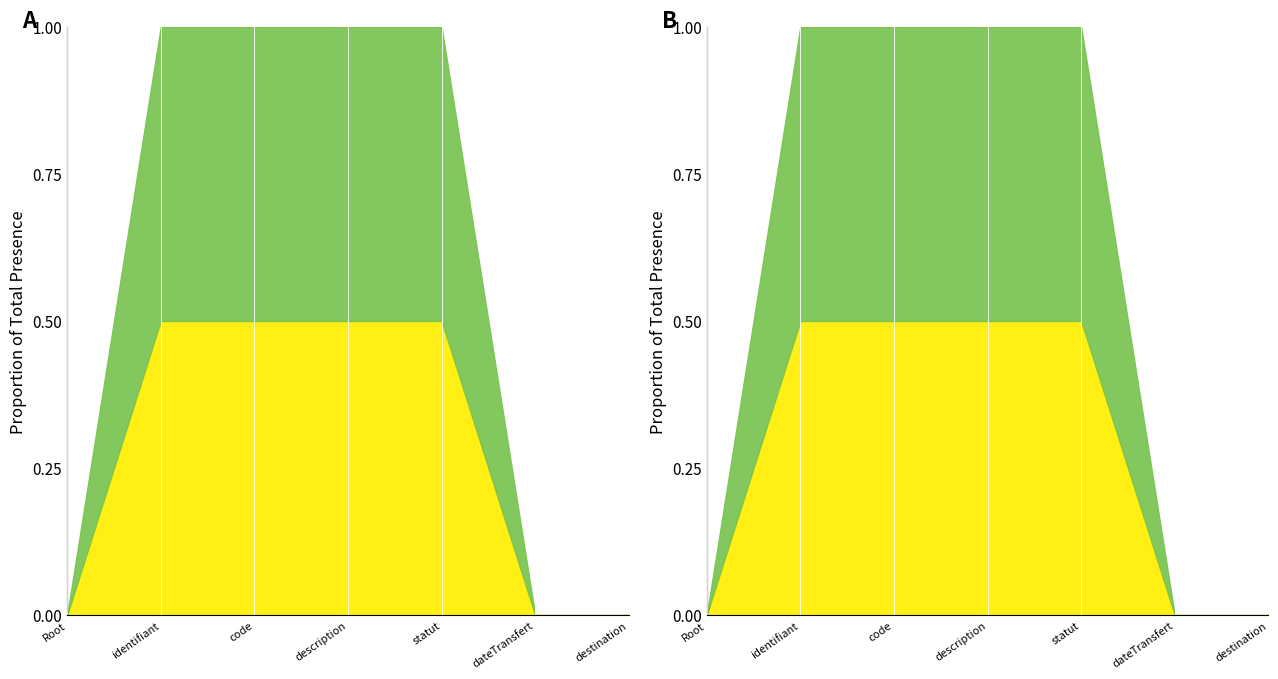

Does the chart display data point markers on the line(s)?

No